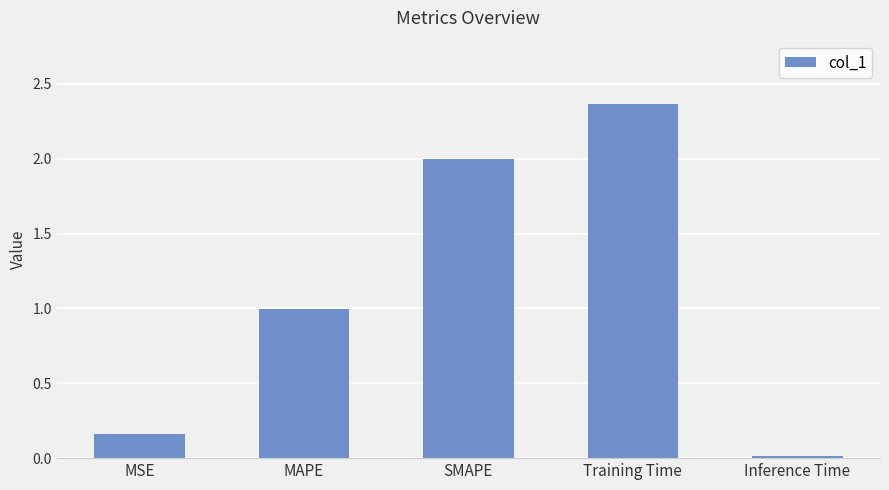

At which category does the chart reach its peak across all series?

Training Time